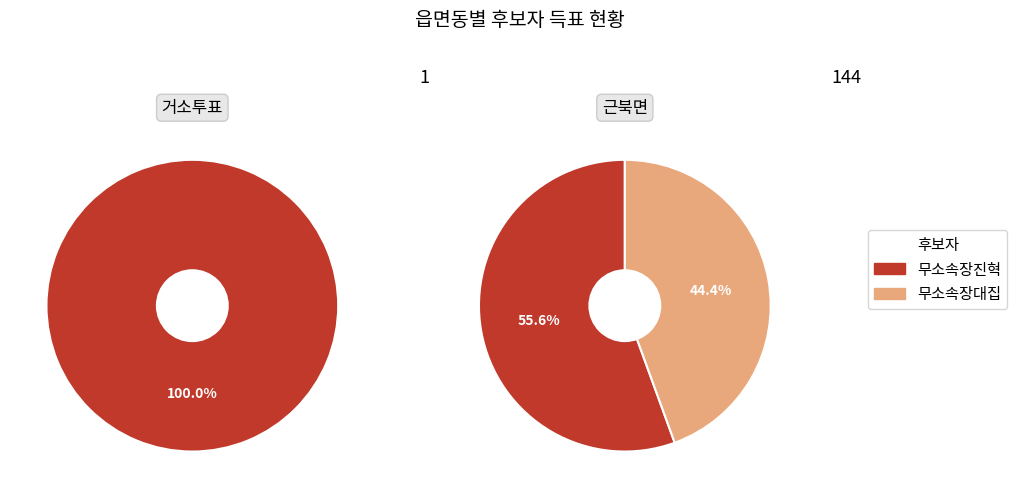

To the nearest percent, what portion does 근북면 represent?

100%